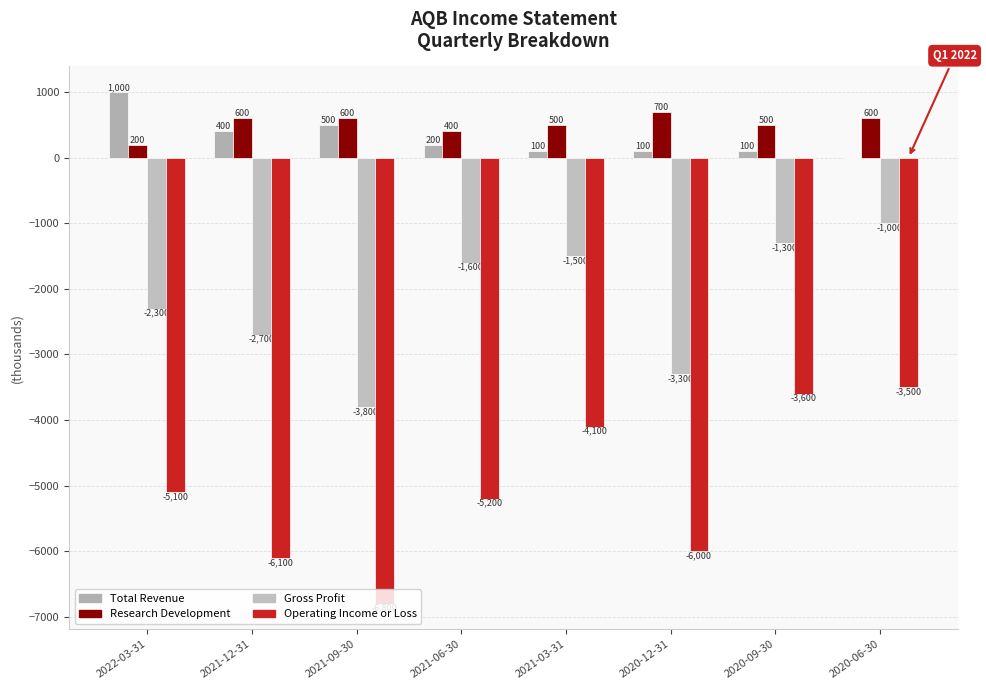

Reading left to right, extract all data points from this chart.

Total Revenue: 1000	400	500	200	100	100	100	0
Research Development: 200	600	600	400	500	700	500	600
Gross Profit: -2300	-2700	-3800	-1600	-1500	-3300	-1300	-1000
Operating Income or Loss: -5100	-6100	-6800	-5200	-4100	-6000	-3600	-3500